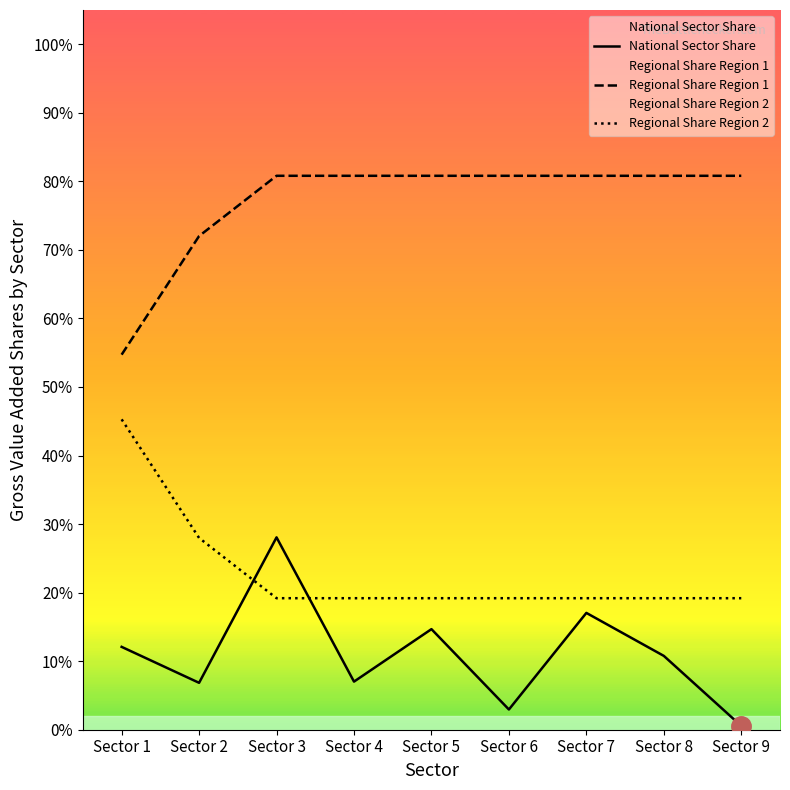

Reading left to right, extract all data points from this chart.

National Sector Share: 0.1	0.1	0.3	0.1	0.1	0.0	0.2	0.1	0.0
Regional Share Region 1: 0.5	0.7	0.8	0.8	0.8	0.8	0.8	0.8	0.8
Regional Share Region 2: 0.5	0.3	0.2	0.2	0.2	0.2	0.2	0.2	0.2